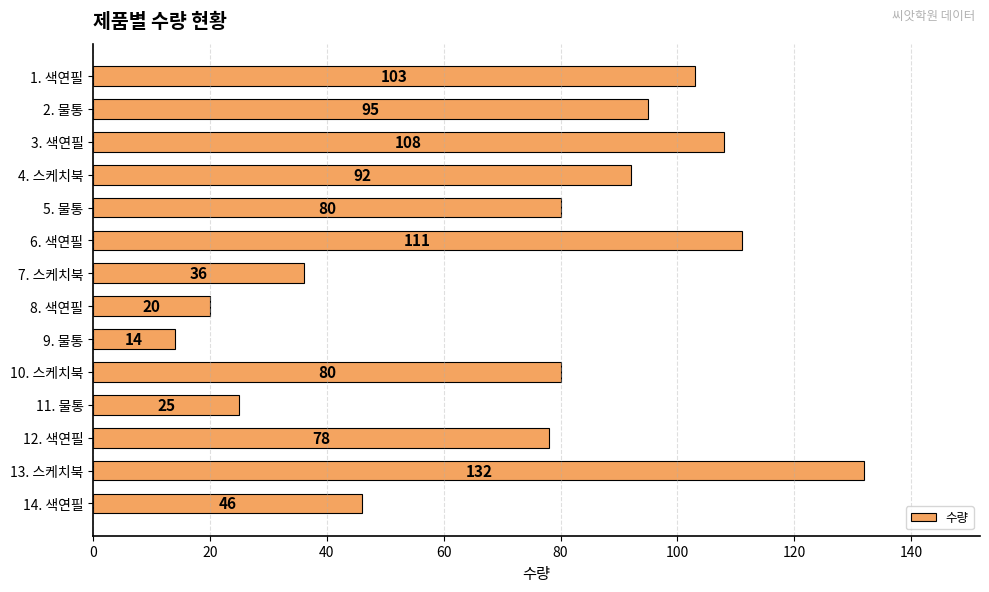

What is the difference between the second highest and second lowest values?

91